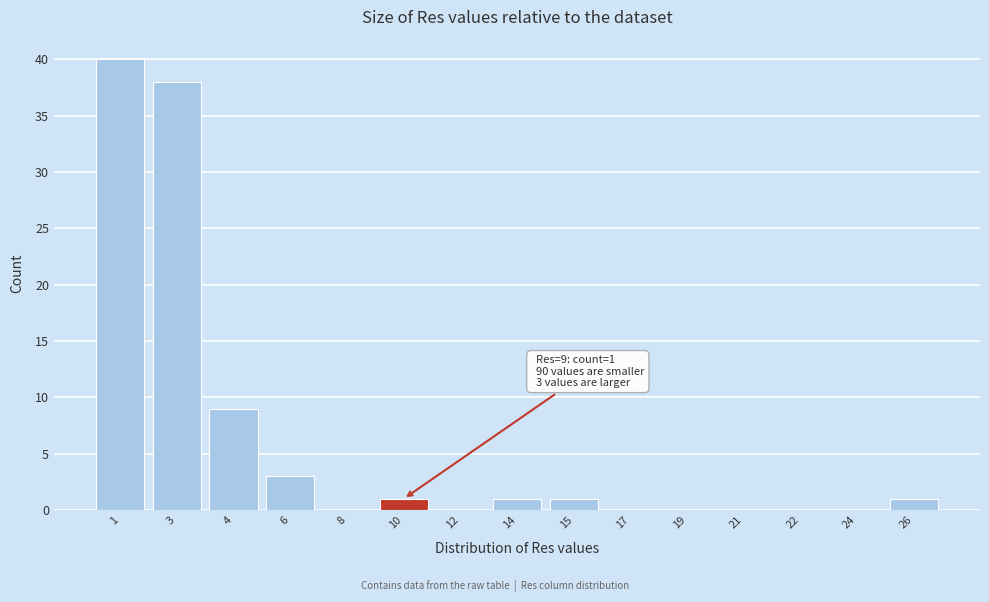

Reading right to left, list all the values displayed in this chart.

26=1	24=0	22=0	21=0	19=0	17=0	15=1	14=1	12=0	10=1	8=0	6=3	4=9	3=38	1=40